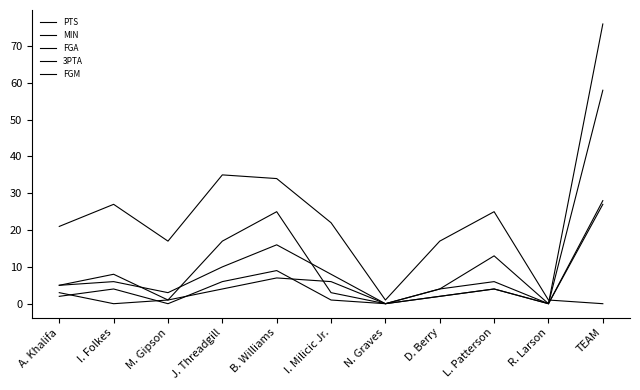

What is the average value of the FGA series?

11